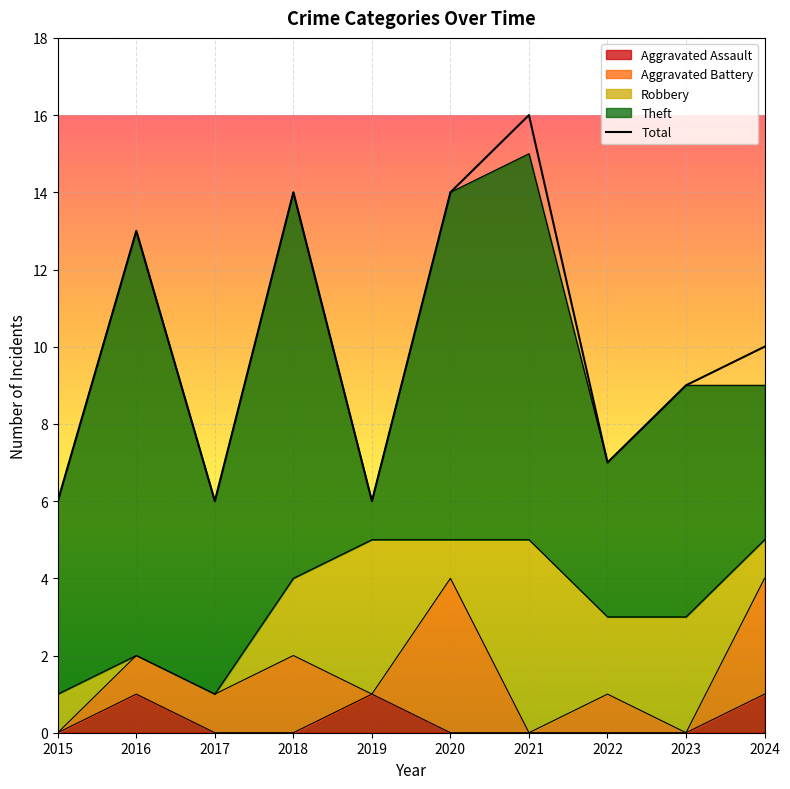

What is the value of the 8th point from the left?

7